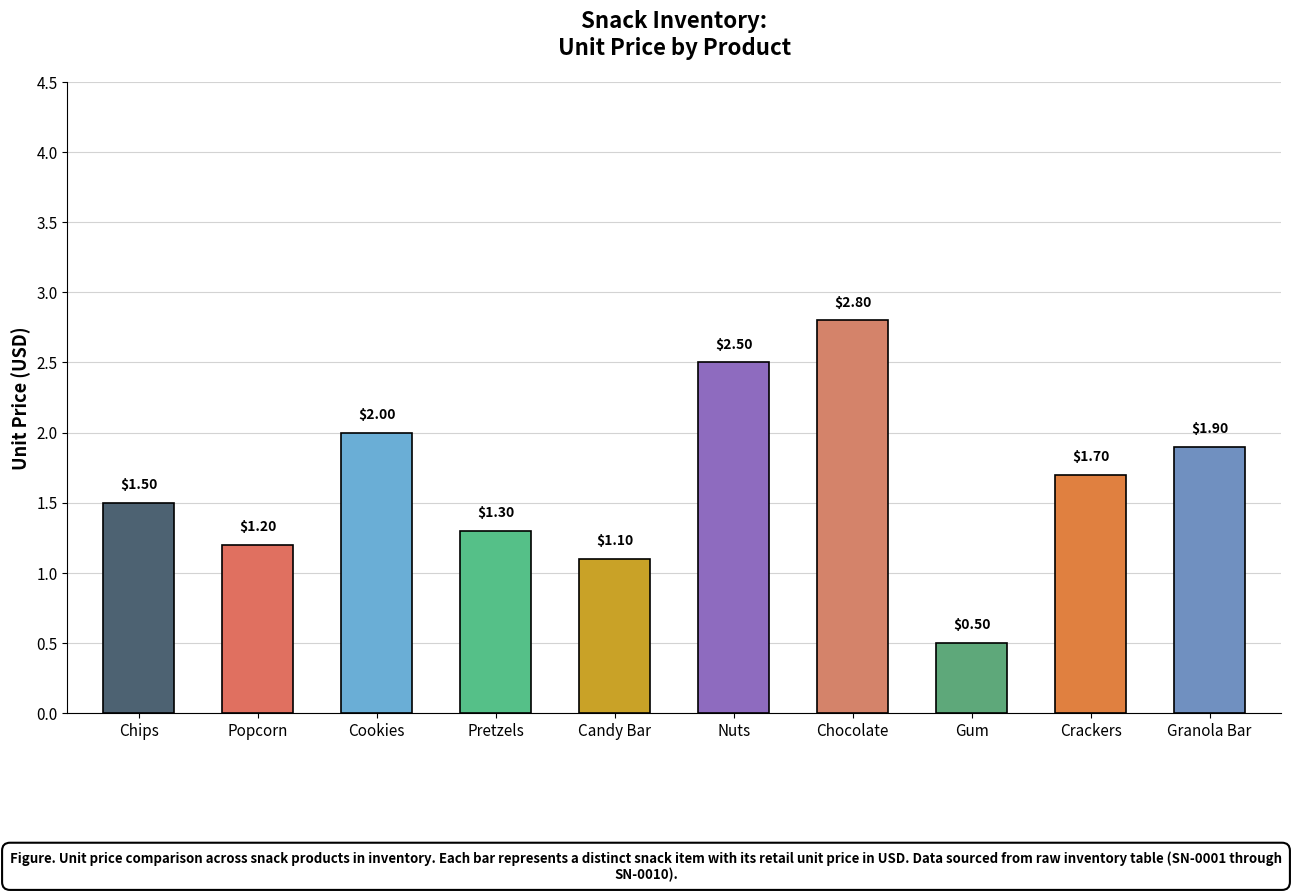

Rank the categories by value from highest to lowest.

Chocolate, Nuts, Cookies, Granola Bar, Crackers, Chips, Pretzels, Popcorn, Candy Bar, Gum